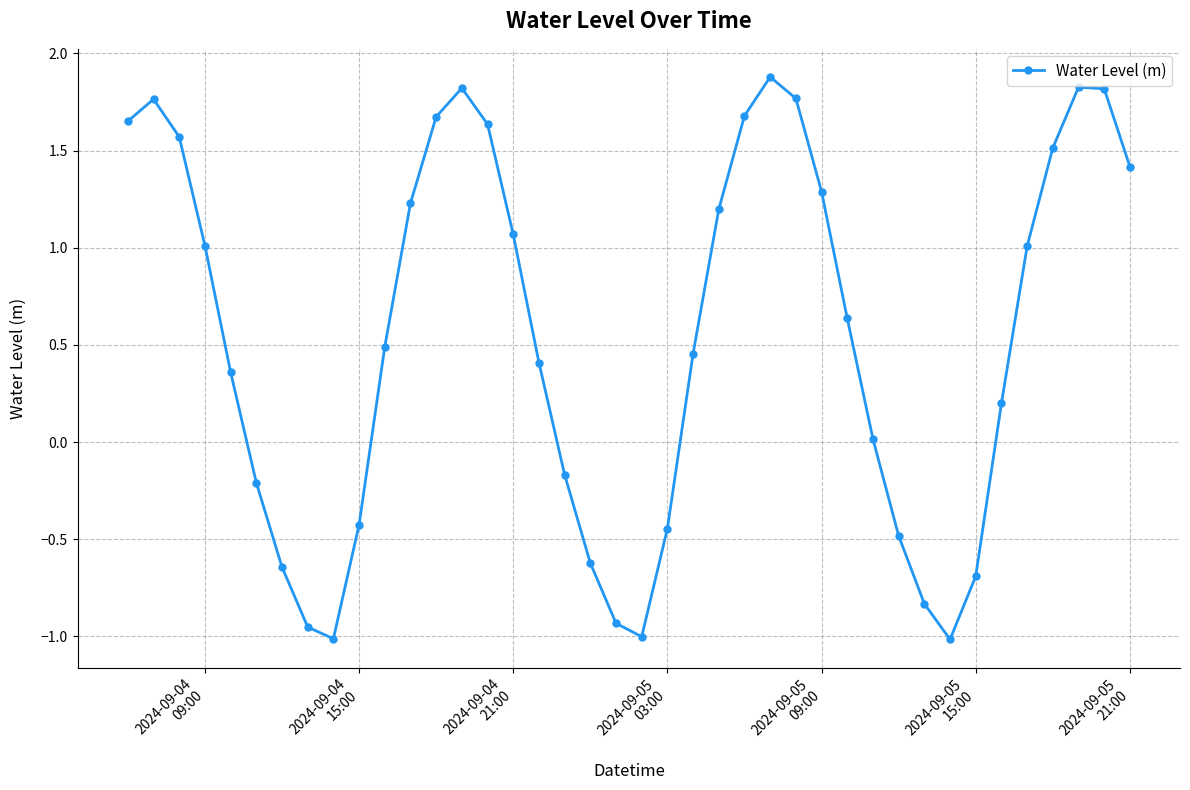

What is the value of the 24th point from the left?

1.2